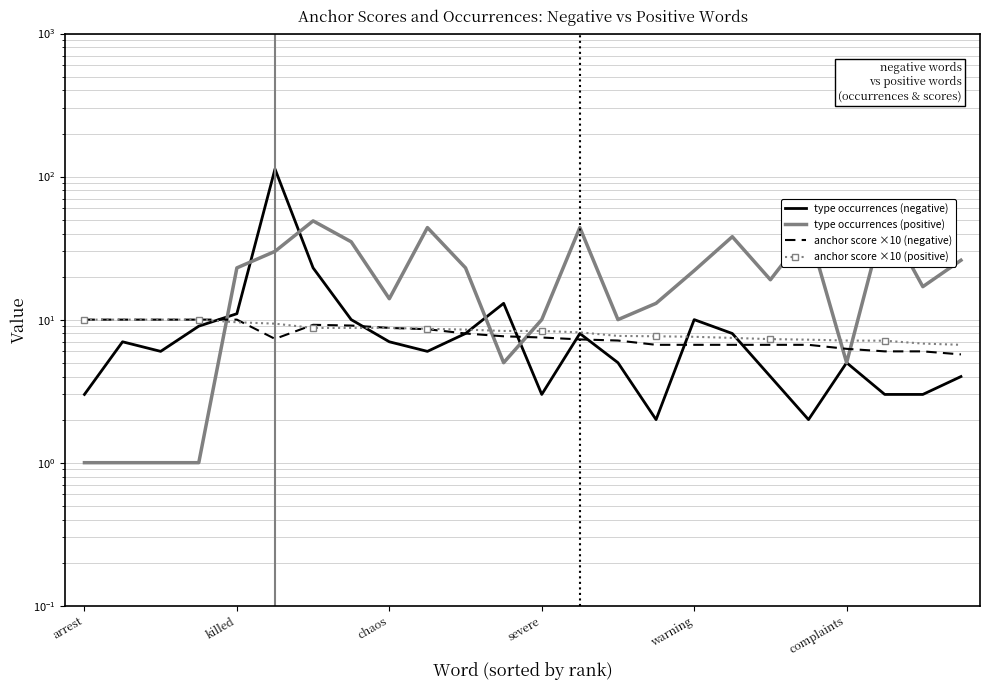

What is the average value of the anchor score ×10 (positive) series?

8.3